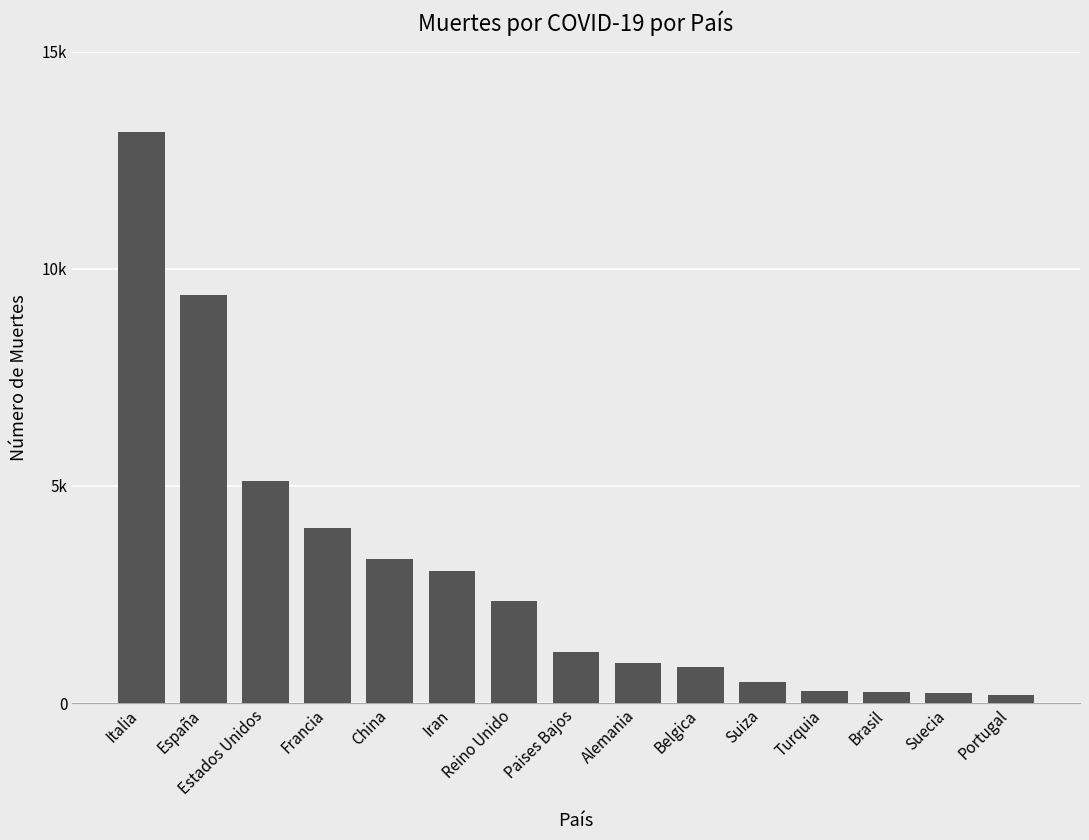

Does the chart contain any negative values?

No